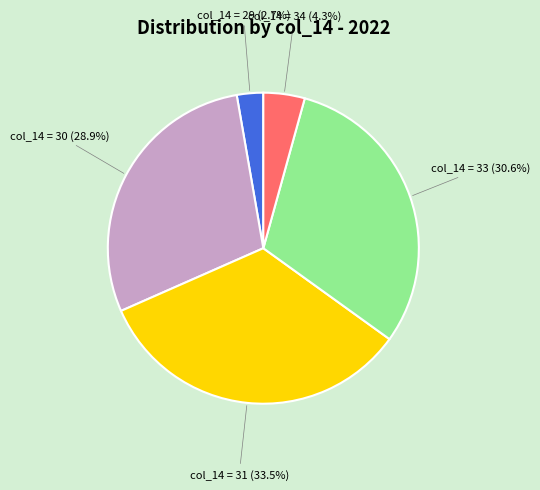

Does any single category account for the majority?

No